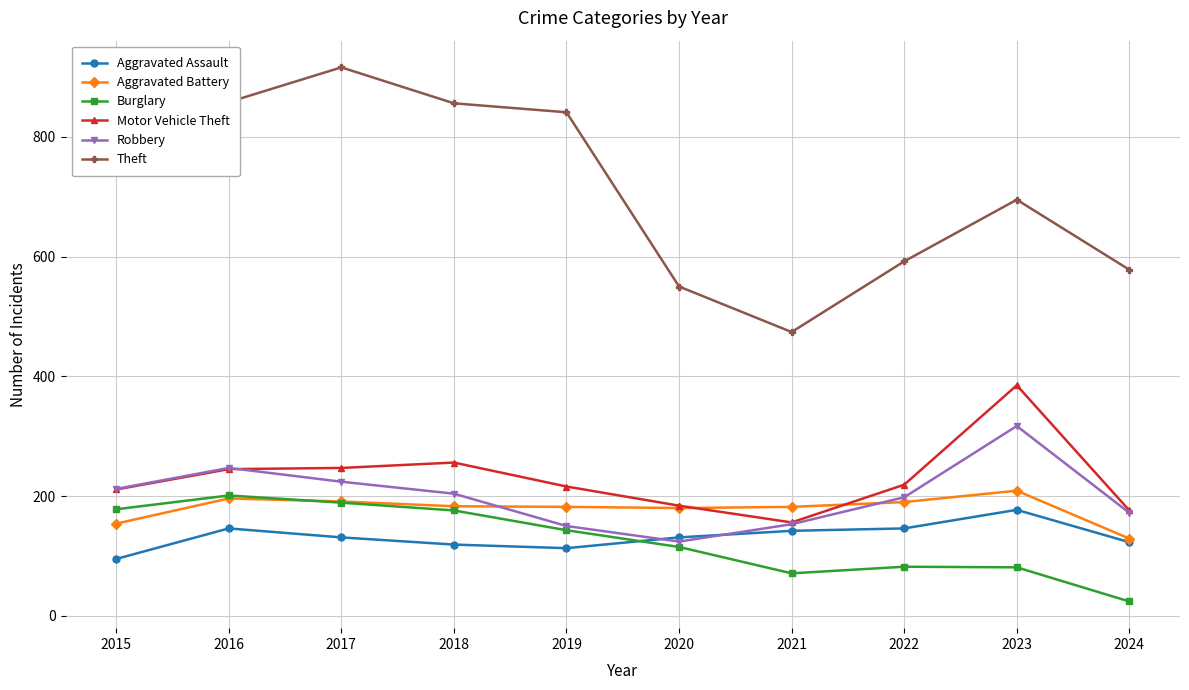

What is the sum of the Aggravated Assault values at 2022 and 2016?

292